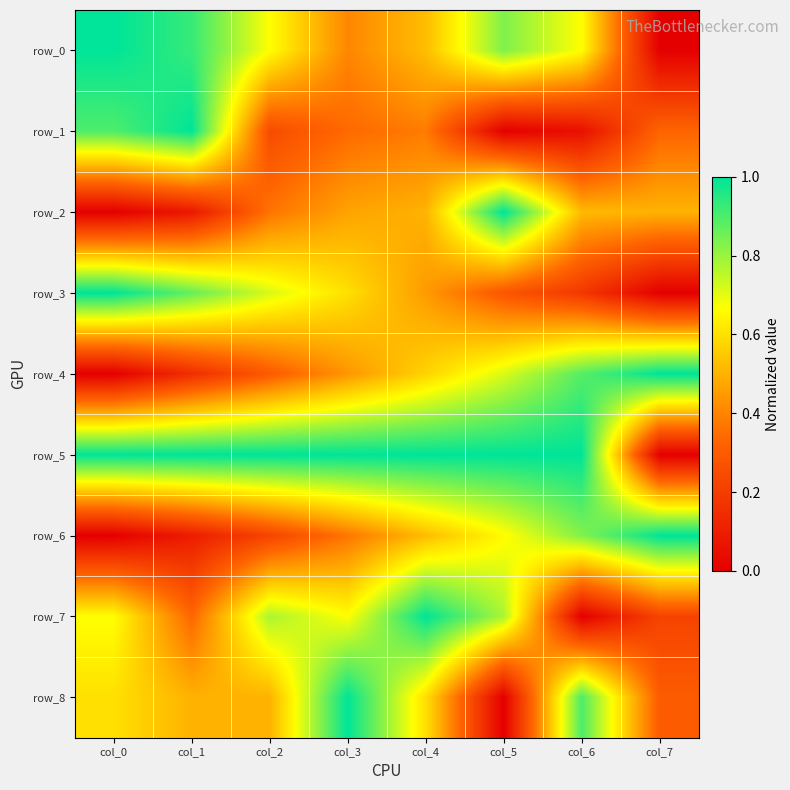

List the labels in order of row_3 value, smallest first.

col_7, col_6, col_5, col_4, col_3, col_2, col_1, col_0